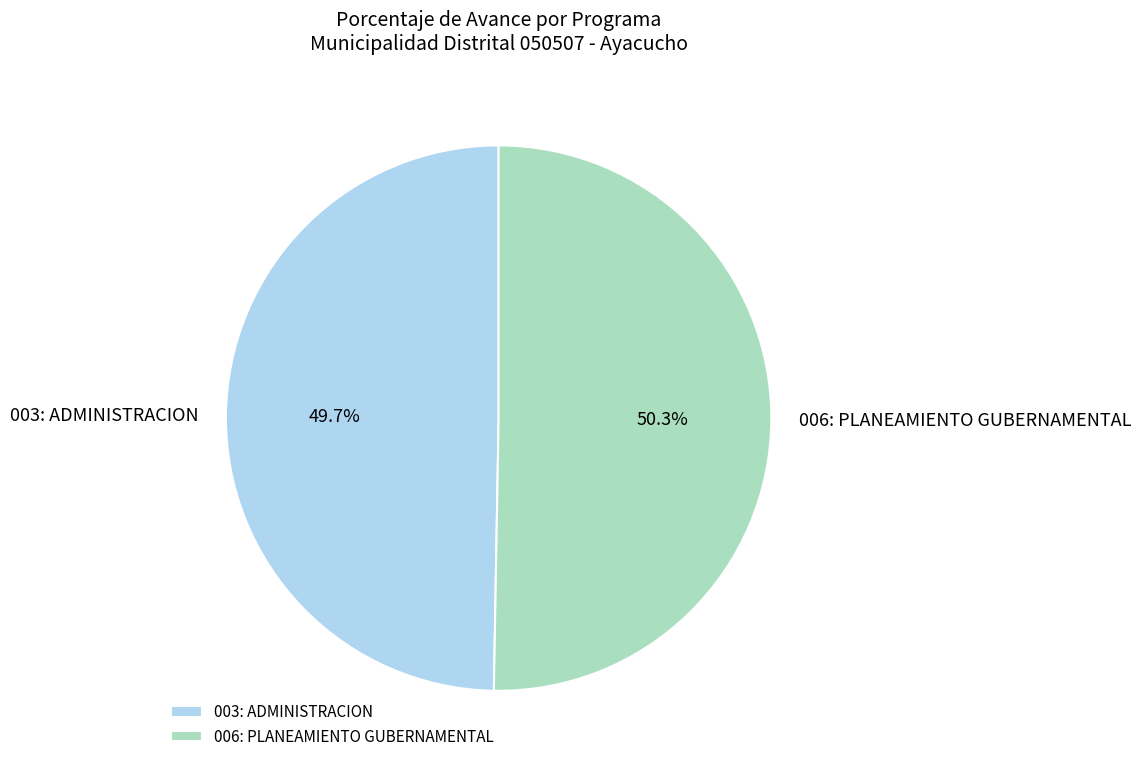

Which has a higher value, 006: PLANEAMIENTO GUBERNAMENTAL or 003: ADMINISTRACION?

006: PLANEAMIENTO GUBERNAMENTAL